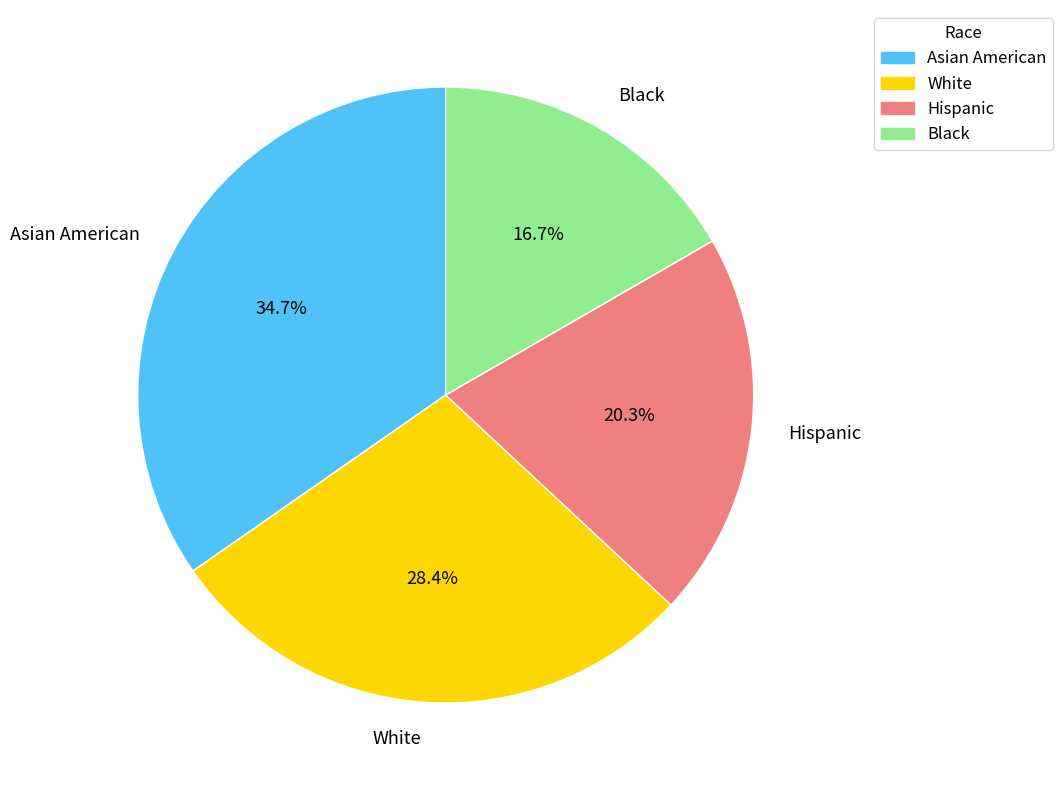

Is Asian American the majority of the pie?

No